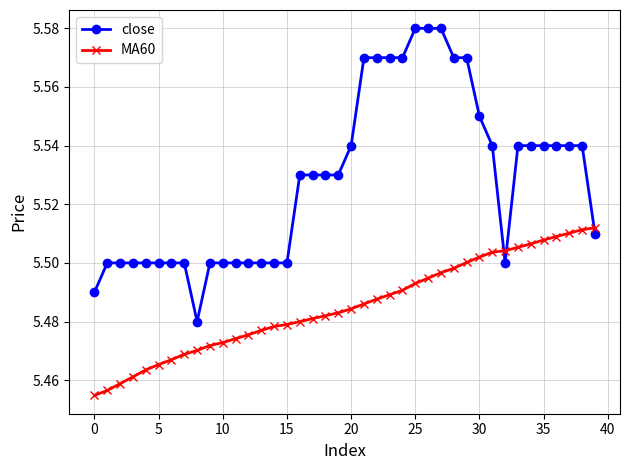

True or false: close and MA60 cross at least once.

True